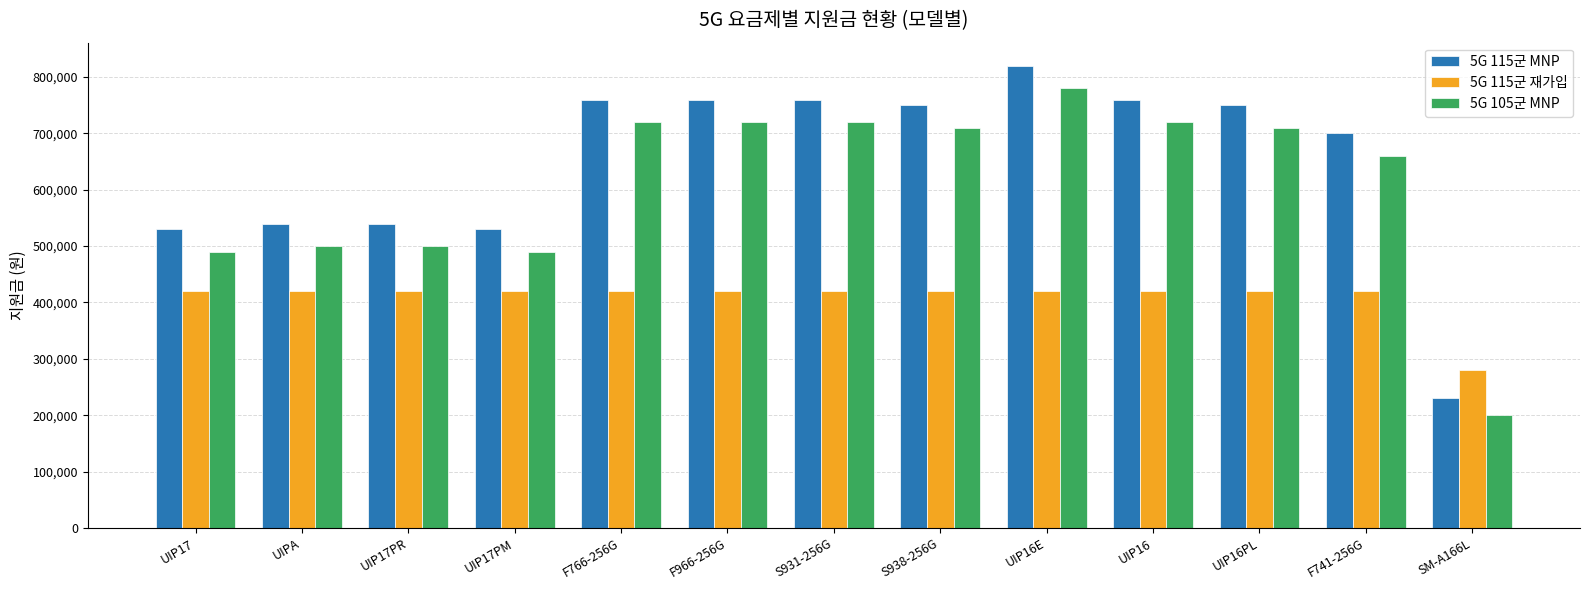

What is the difference between the 5G 105군 MNP values at UIPA and S938-256G?

210000